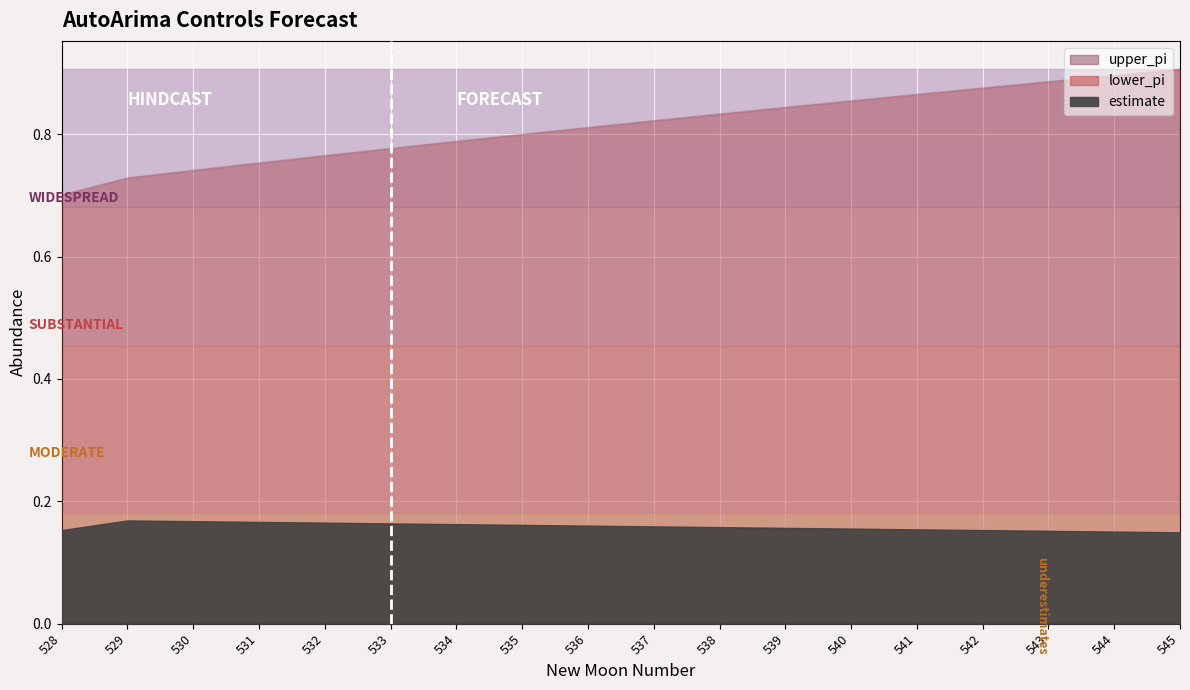

How many data points does each series have?

18